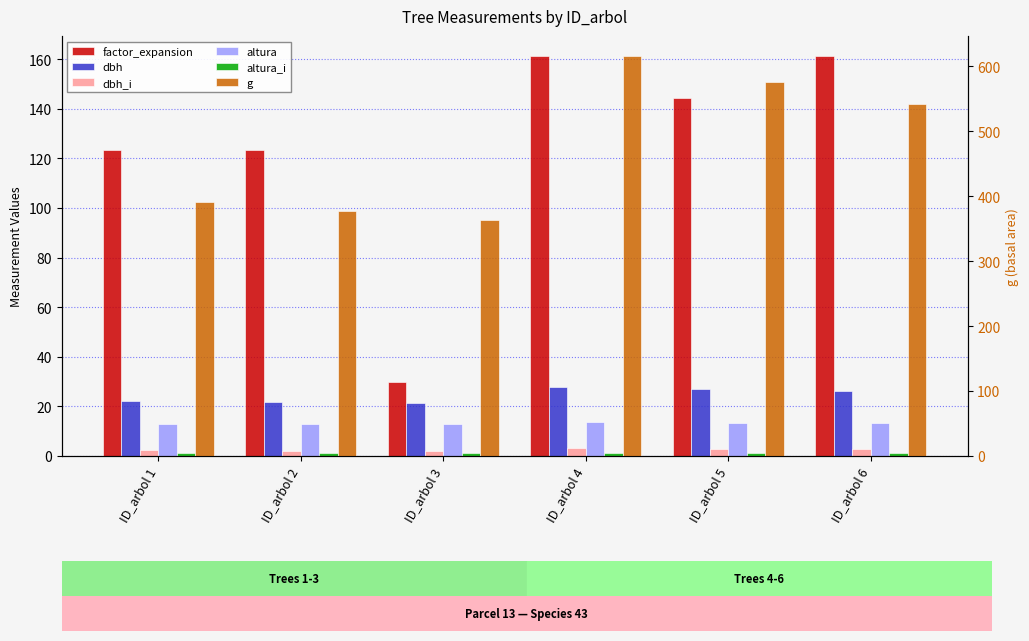

What is the difference between the second highest and second lowest values in the altura_i series?

0.1